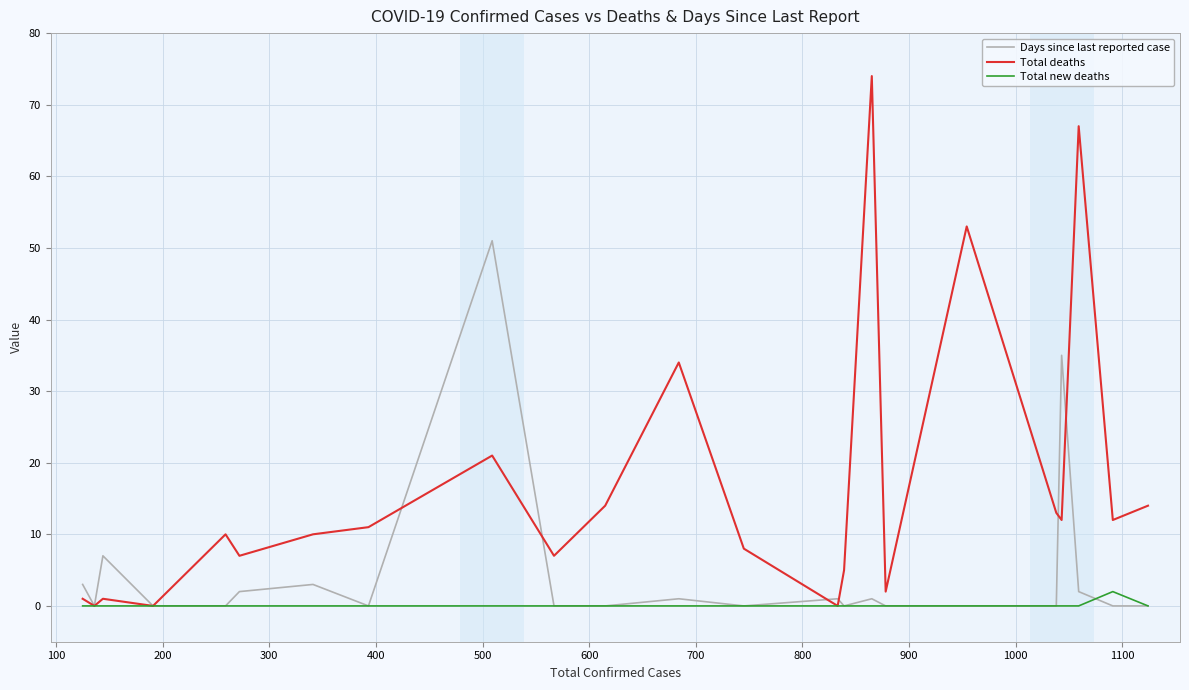

Rank the series by their maximum value, from highest to lowest.

Total deaths, Days since last reported case, Total new deaths